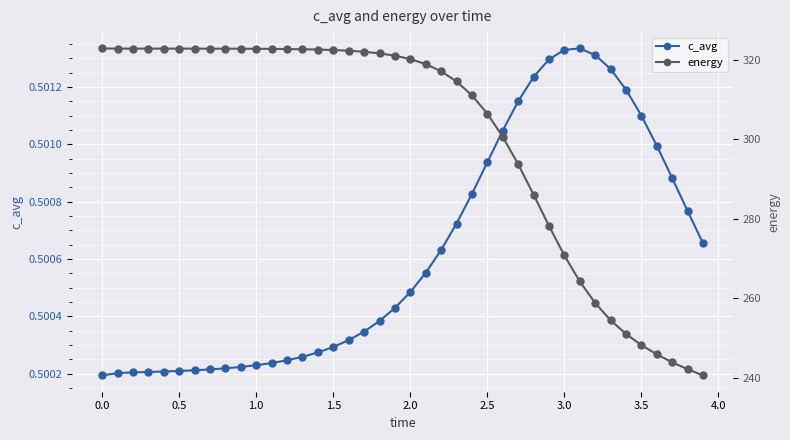

What is the average value of the c_avg series?

0.5